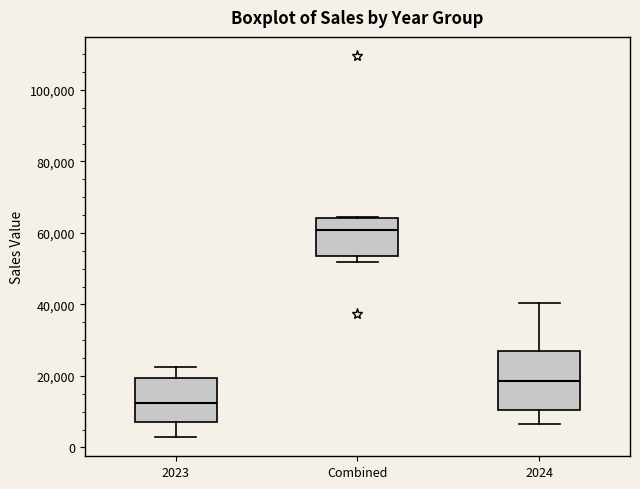

Comparing the boxes themselves (not the whiskers), which one is the tallest?

2024